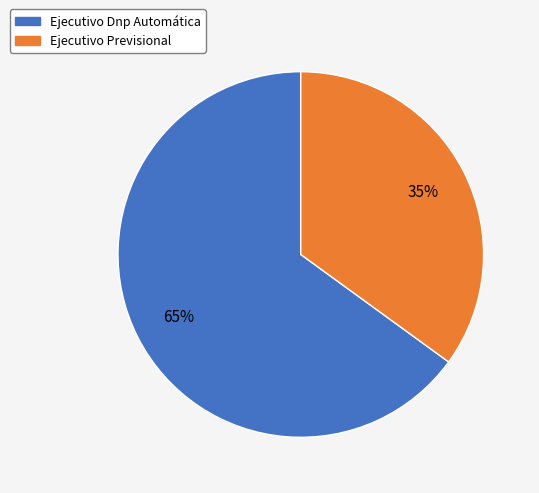

True or false: Ejecutivo Dnp Automática accounts for 65% of the total.

True